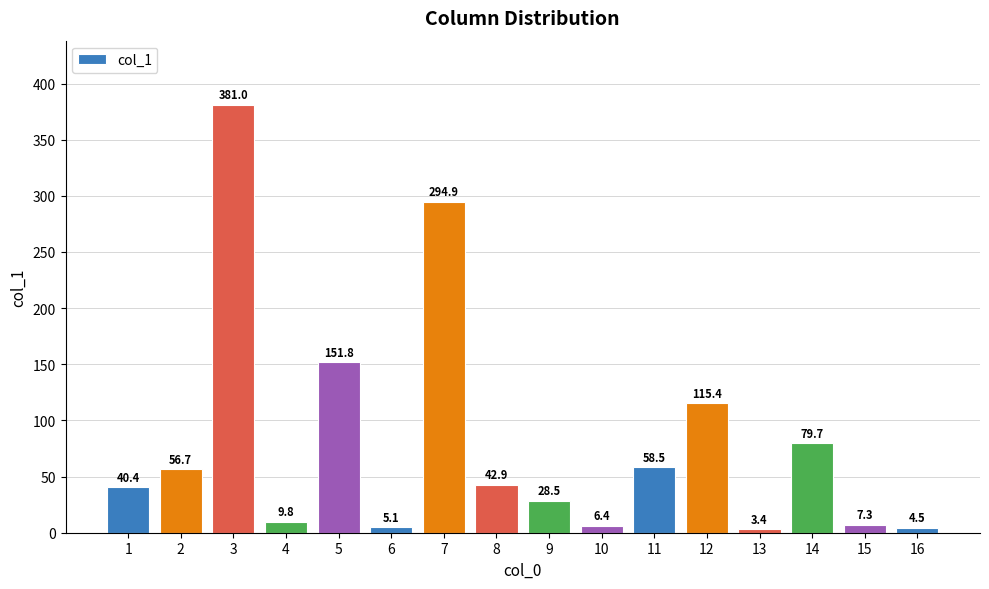

True or false: the data shows 7.3 at 15.

True